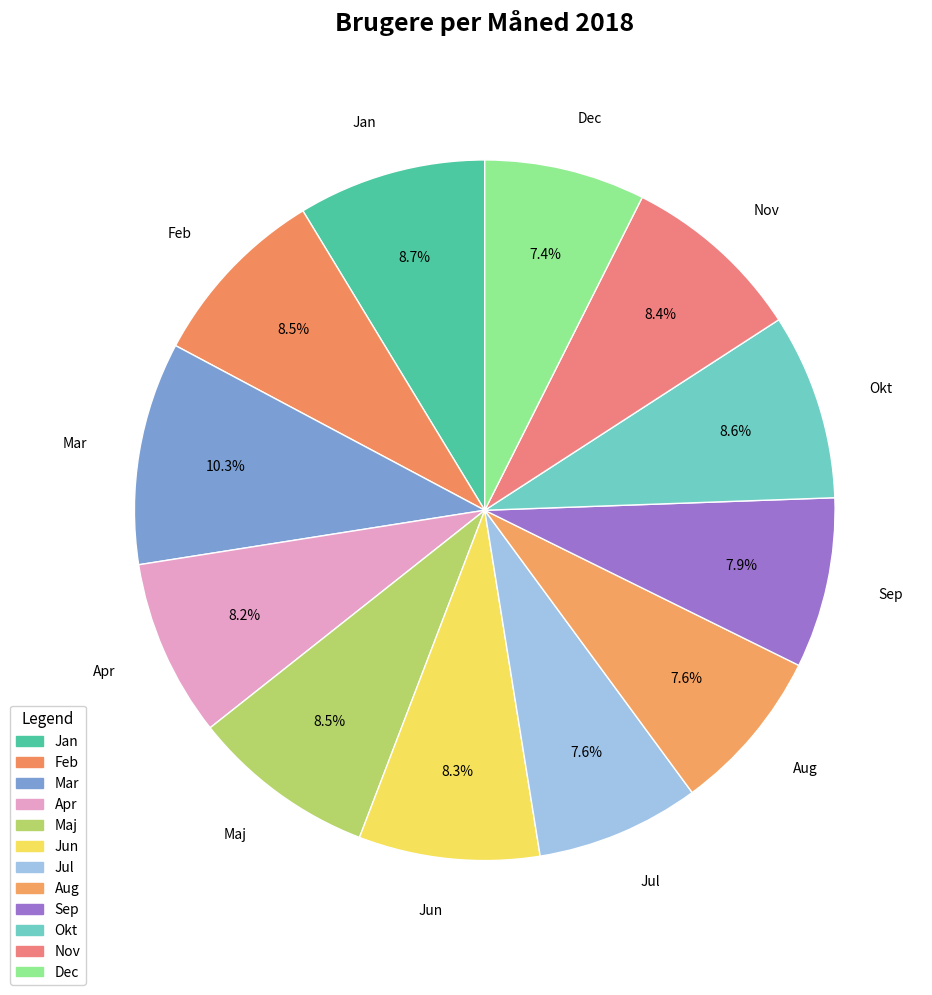

Between Feb and Nov, which is larger?

Feb